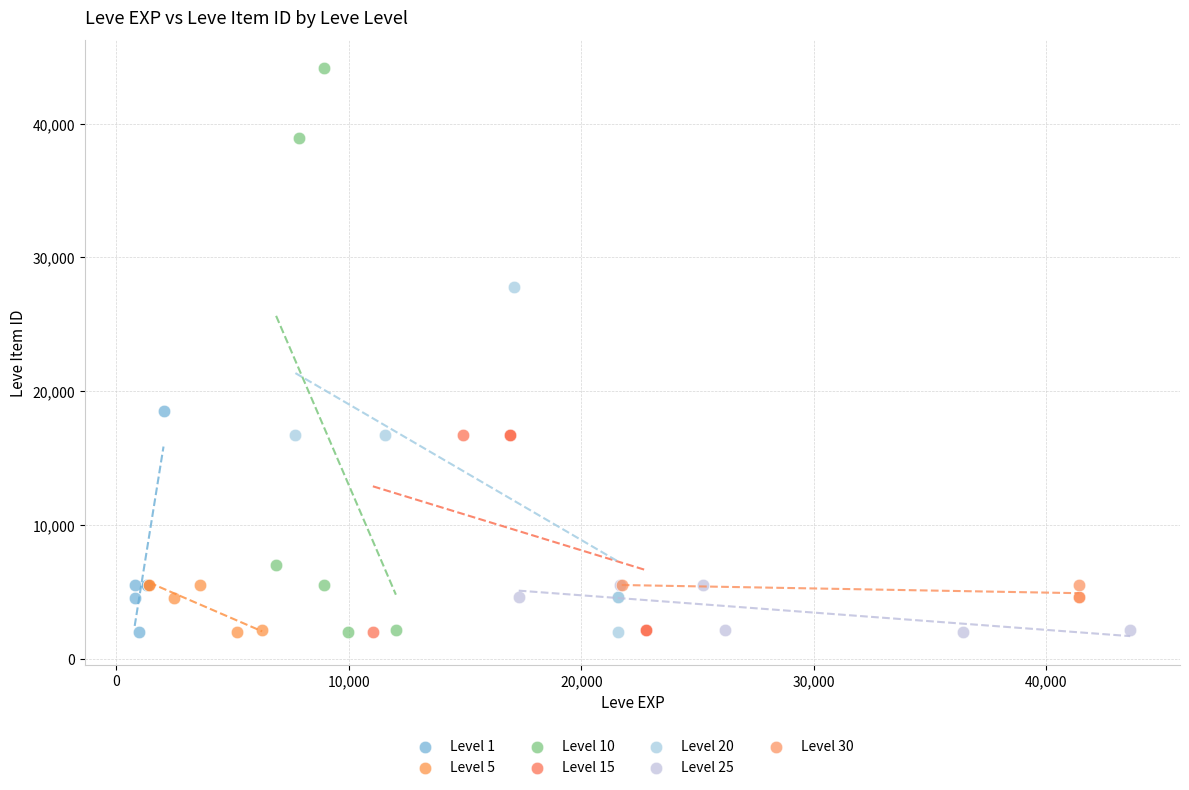

Which series has the largest Y range (max minus min)?

Level 10